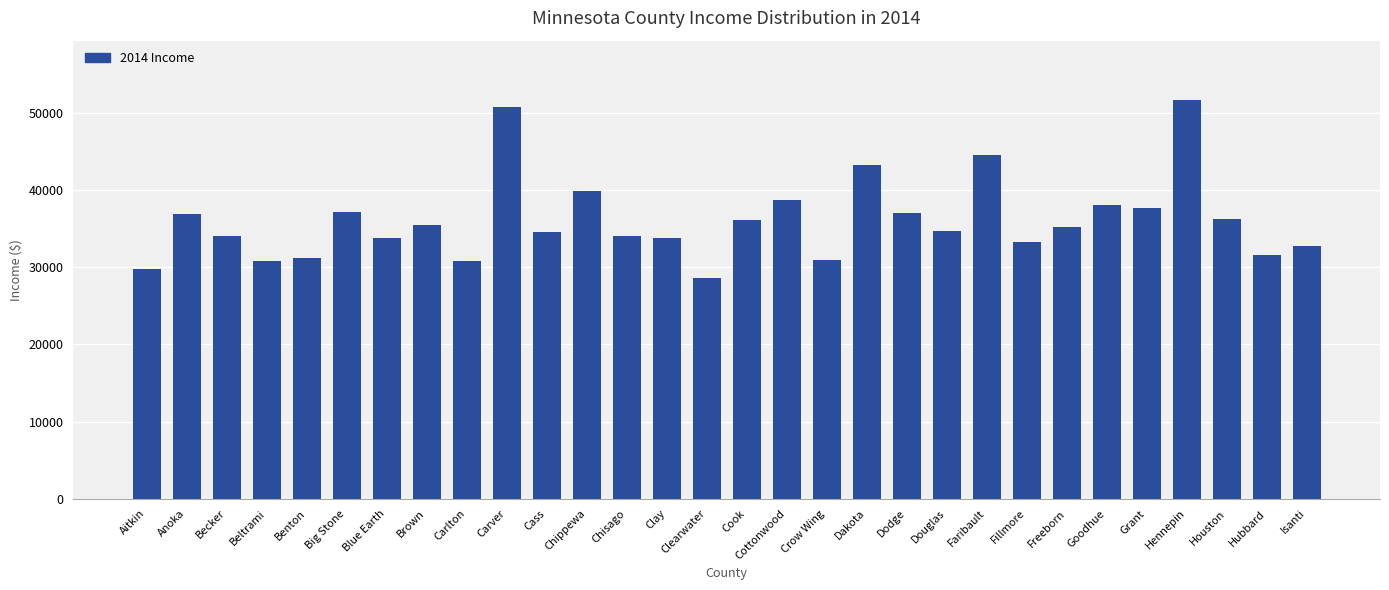

Is it true that the value at Big Stone is 20485?

False